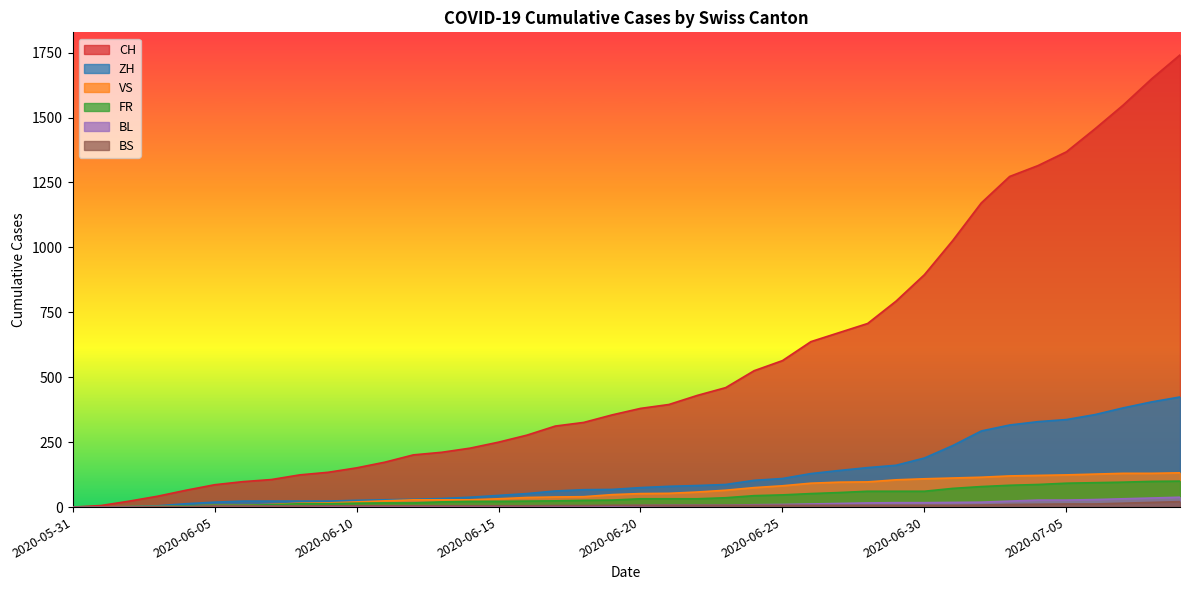

What is the label of the 19th point from the right?

2020-06-21